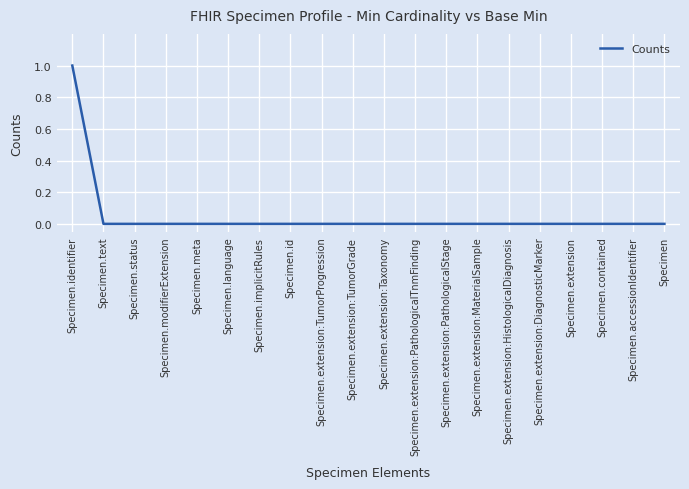

Reading left to right, extract all data points from this chart.

Specimen.identifier=1	Specimen.text=0	Specimen.status=0	Specimen.modifierExtension=0	Specimen.meta=0	Specimen.language=0	Specimen.implicitRules=0	Specimen.id=0	Specimen.extension:TumorProgression=0	Specimen.extension:TumorGrade=0	Specimen.extension:Taxonomy=0	Specimen.extension:PathologicalTnmFinding=0	Specimen.extension:PathologicalStage=0	Specimen.extension:MaterialSample=0	Specimen.extension:HistologicalDiagnosis=0	Specimen.extension:DiagnosticMarker=0	Specimen.extension=0	Specimen.contained=0	Specimen.accessionIdentifier=0	Specimen=0